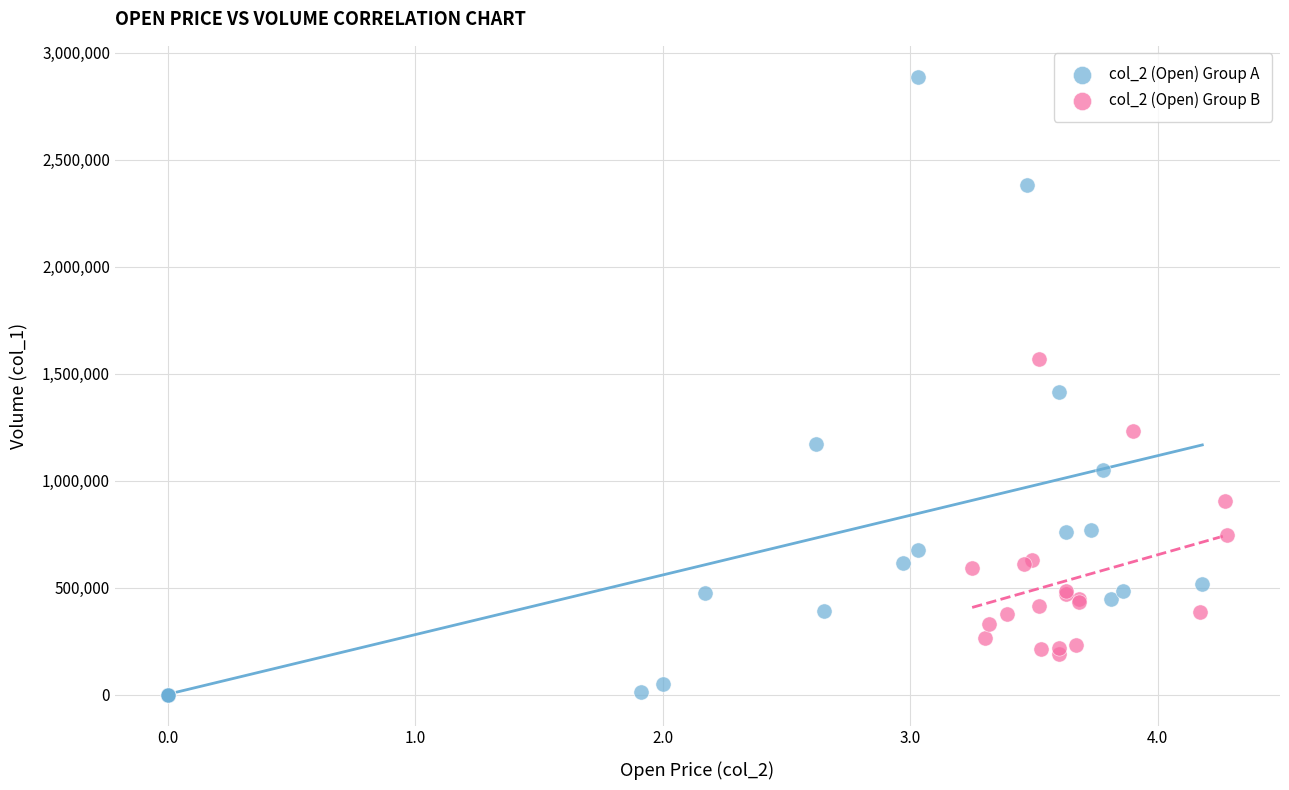

Which series reaches the minimum Y coordinate?

col_2 (Open) Group A